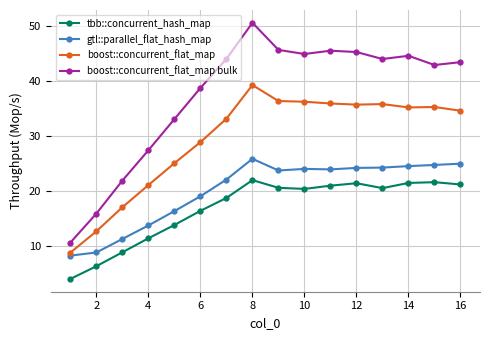

Which series has the largest total across all categories?

boost::concurrent_flat_map bulk